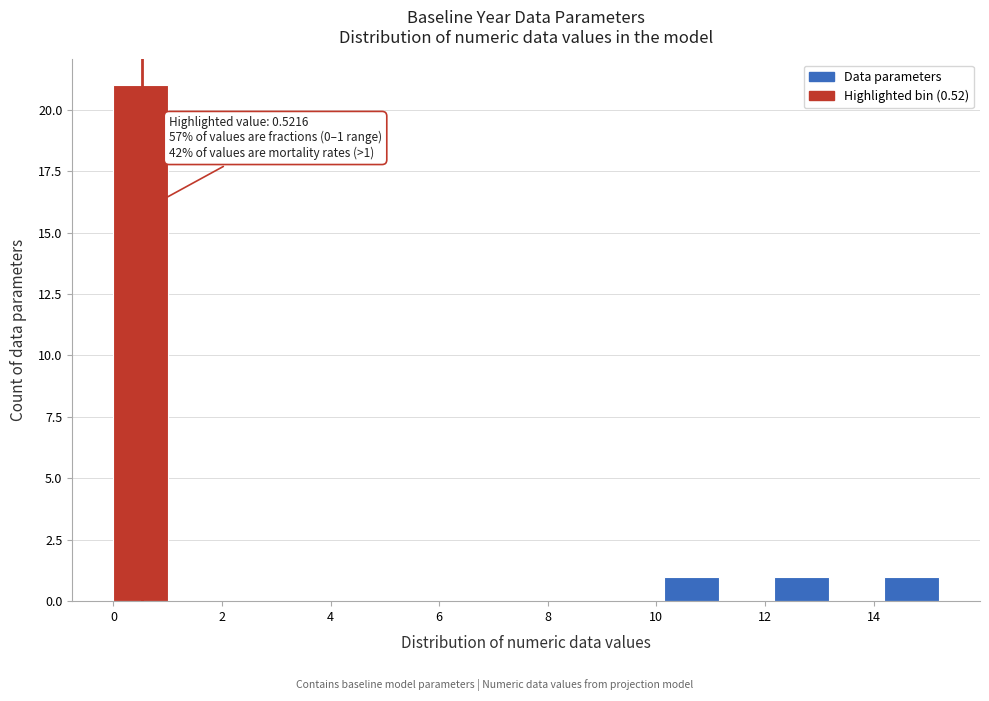

Which range on the x-axis has the tallest bar?

0.0 to 1.0